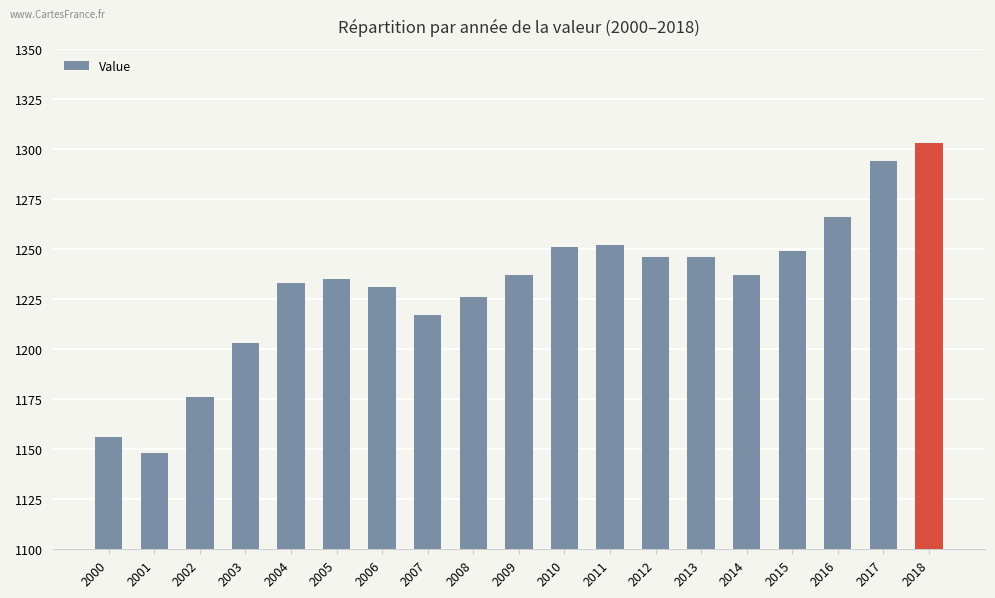

What is the change in value from 2001 to 2006?

+83